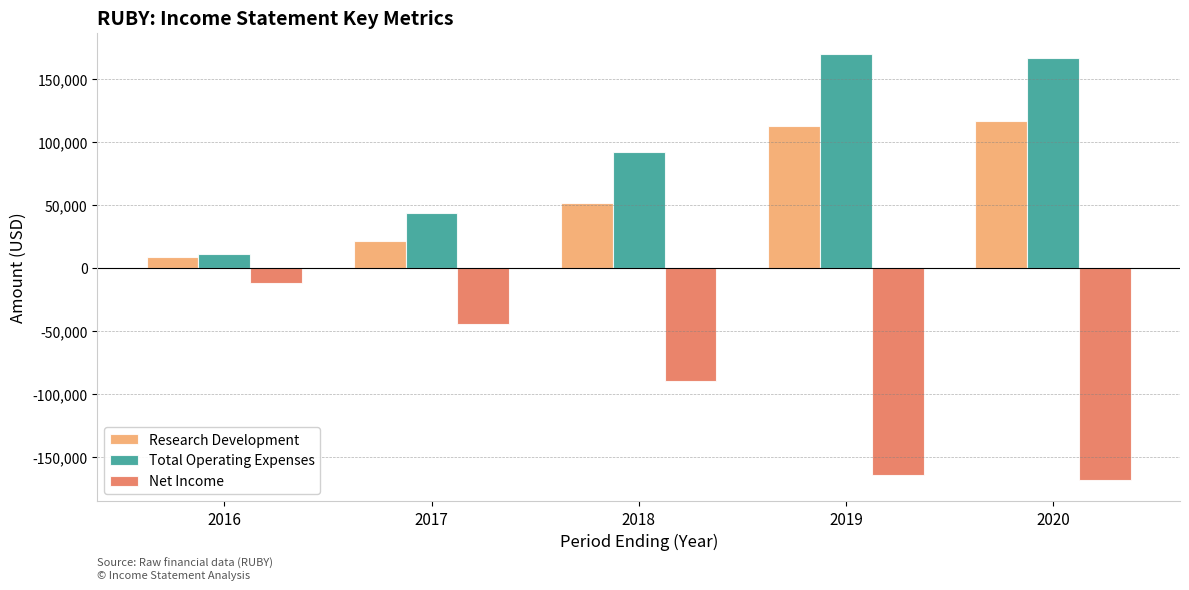

List the labels in order of Research Development value, largest first.

2020, 2019, 2018, 2017, 2016